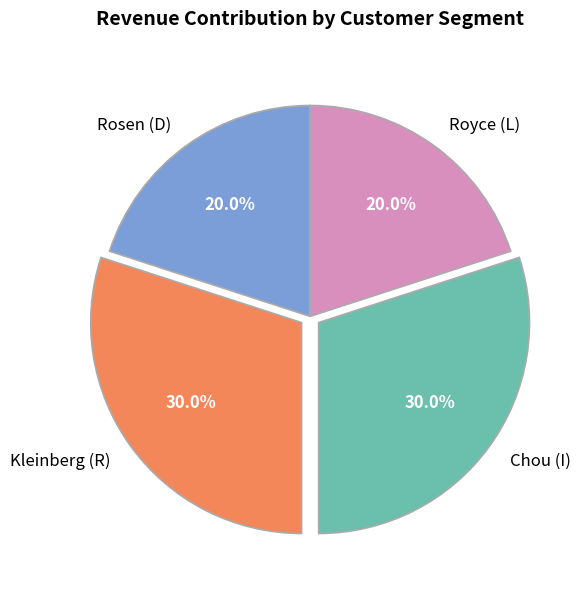

Does Kleinberg (R) represent more than half of the total?

No